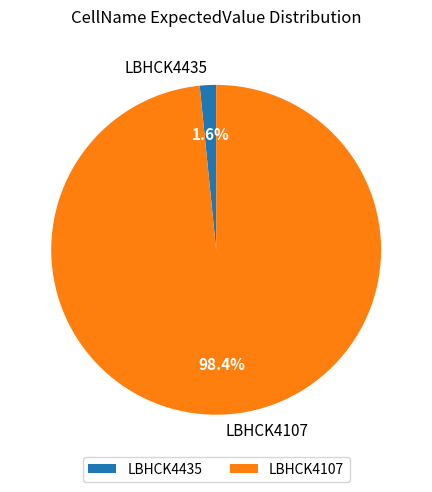

How much of the chart is everything except LBHCK4107?

1.6%